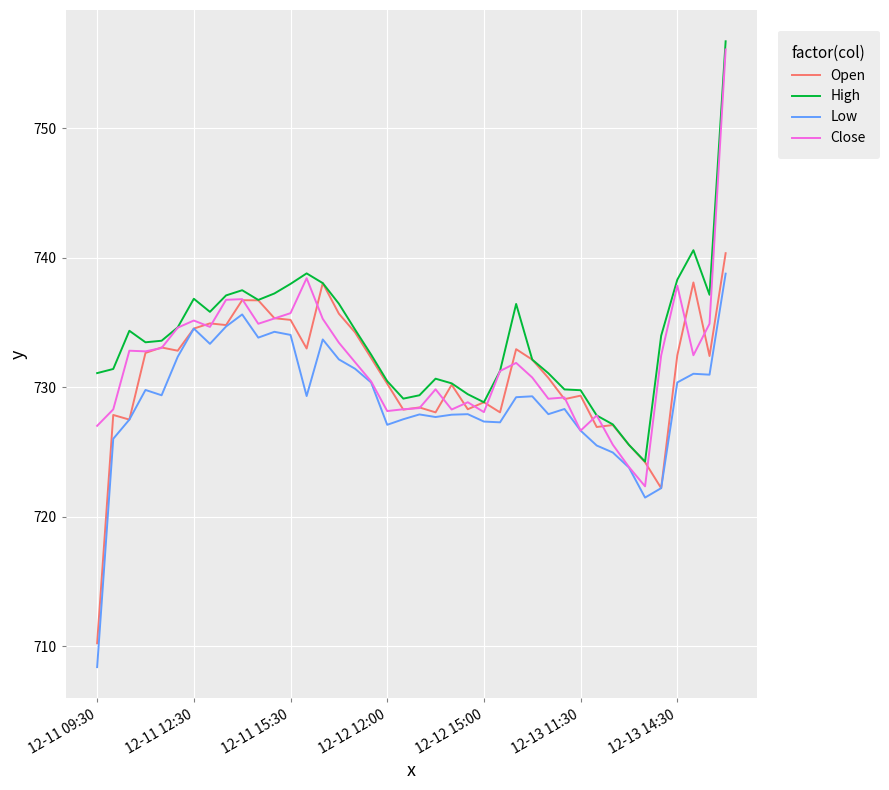

Which series has the widest spread of values?

Close